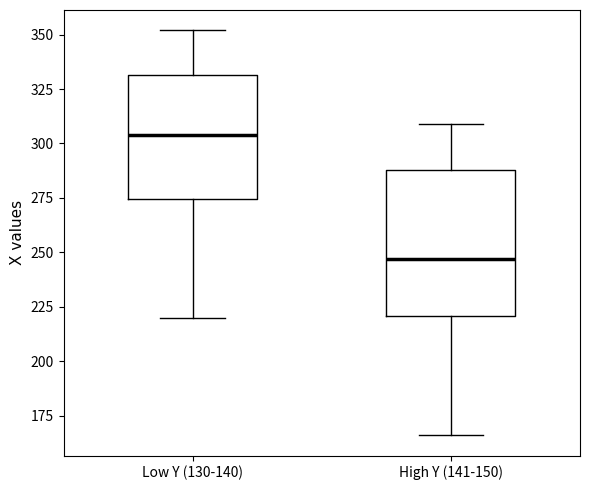

Which box is the tallest, from its lower edge to its upper edge?

High Y (141-150)